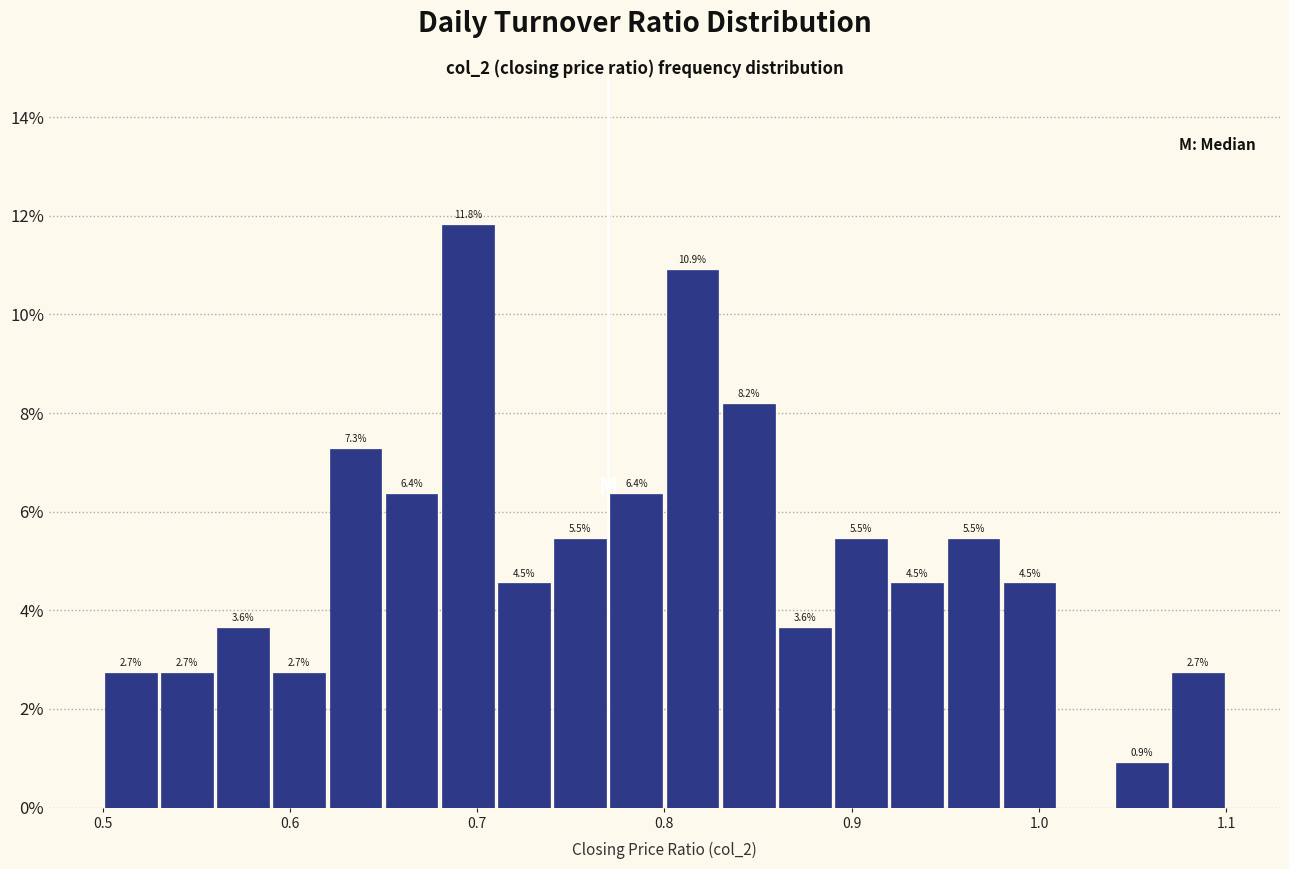

Around what value on the x-axis is the tallest bar? Give the approximate position of its centre, as read against the axis.

0.70